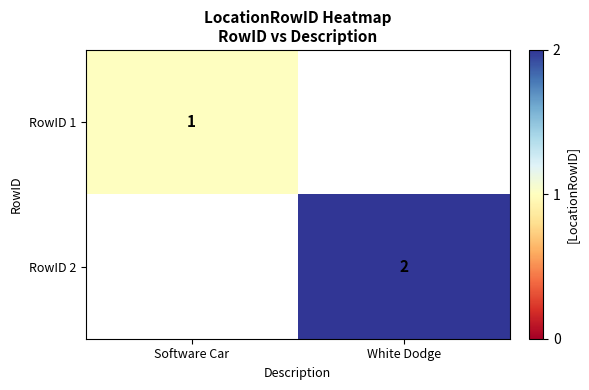

The RowID 1 series shows 2 at Software Car. True or false?

False